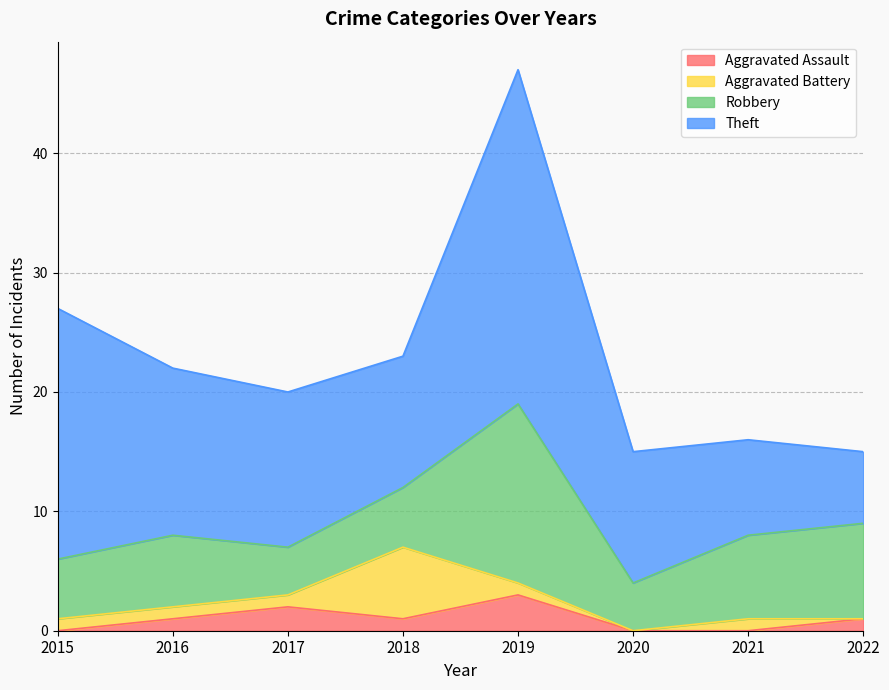

The Robbery series shows 5 at 2022. True or false?

False